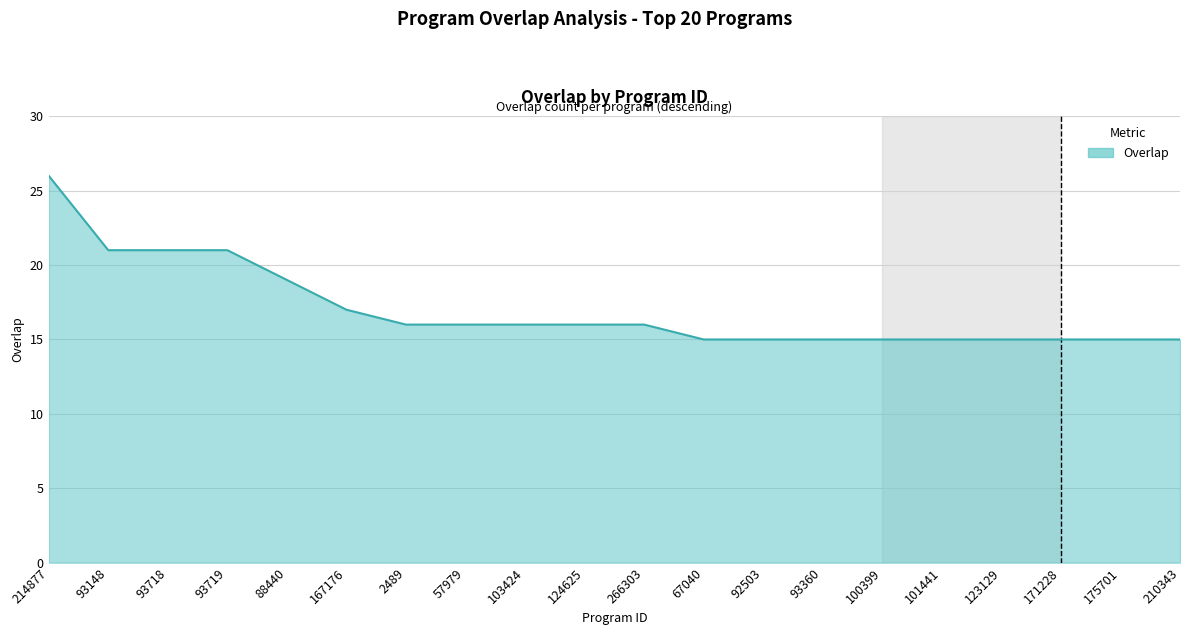

Approximately how many times larger is the value at 101441 compared to 57979?

0.9